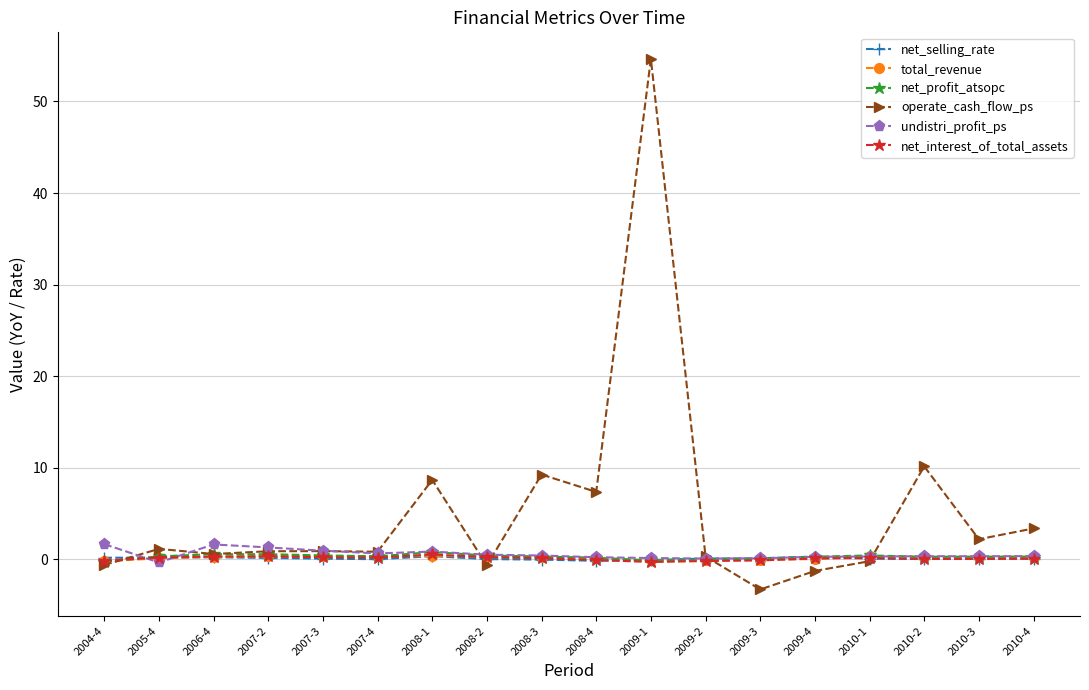

What is the difference between the maximum and minimum values in the net_interest_of_total_assets series?

0.8